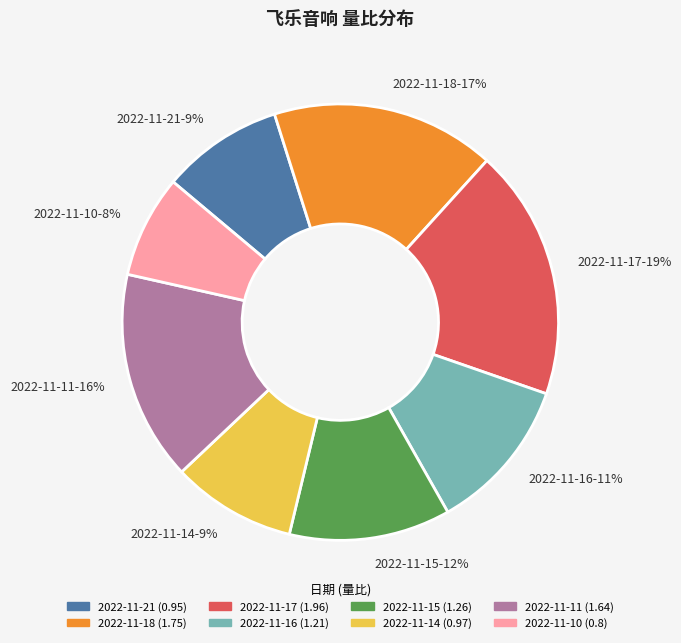

Which category has the biggest portion of the pie?

2022-11-17